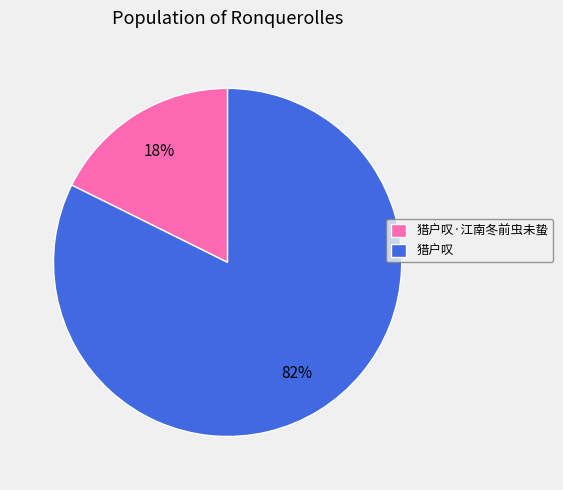

What is the largest slice in the pie chart?

猎户叹